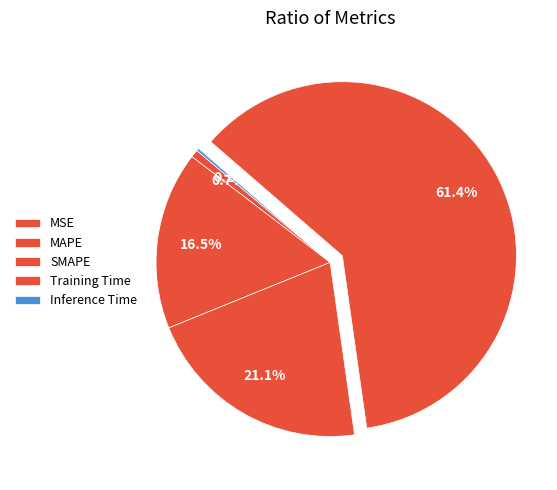

Between Inference Time and MAPE, which is larger?

MAPE